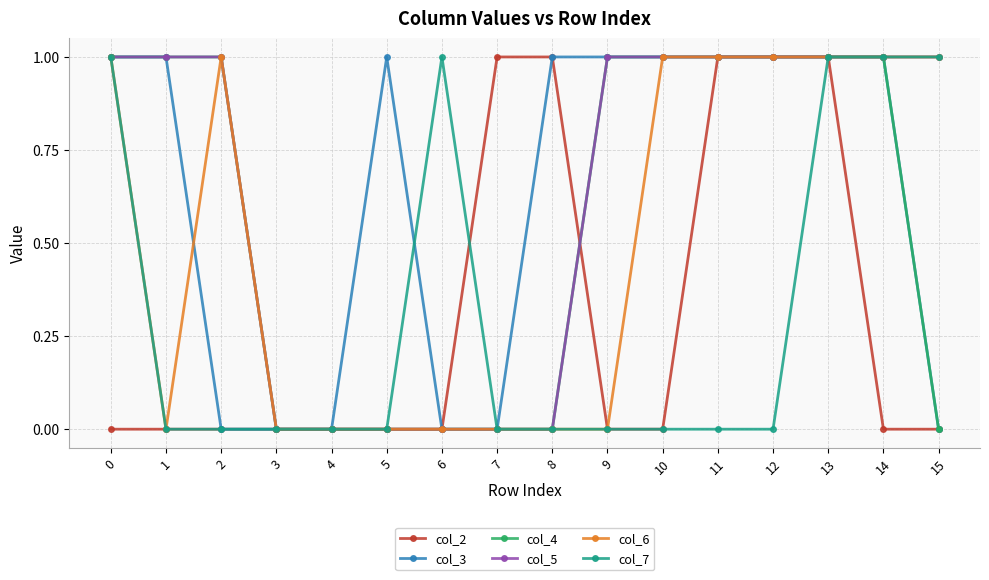

The col_7 series shows -1 at 12. True or false?

False